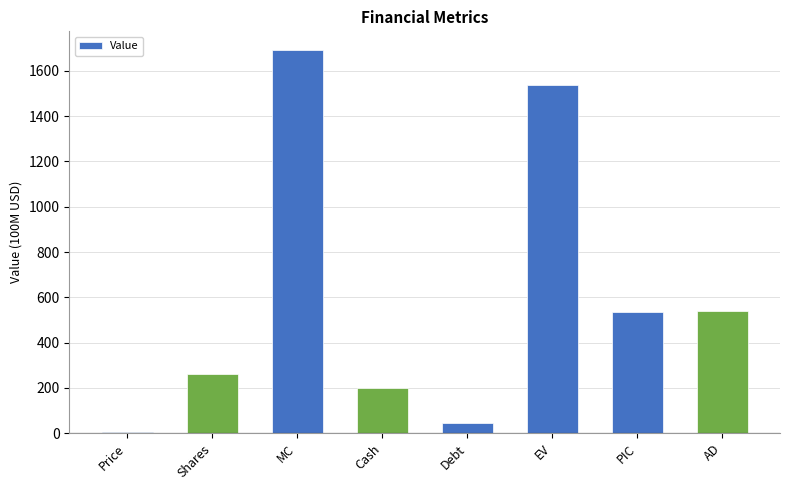

What is the sum of all values?

4814.3